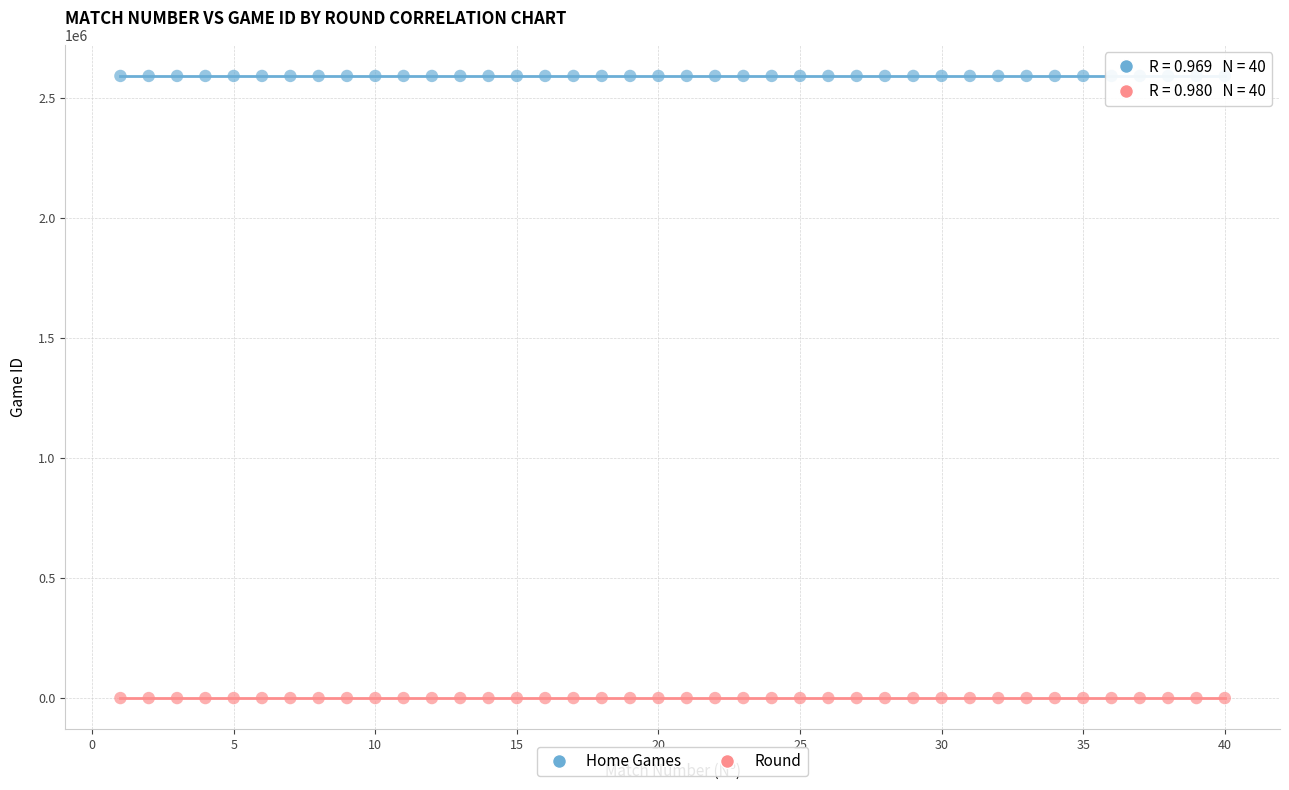

Which series reaches the minimum Y coordinate?

Round